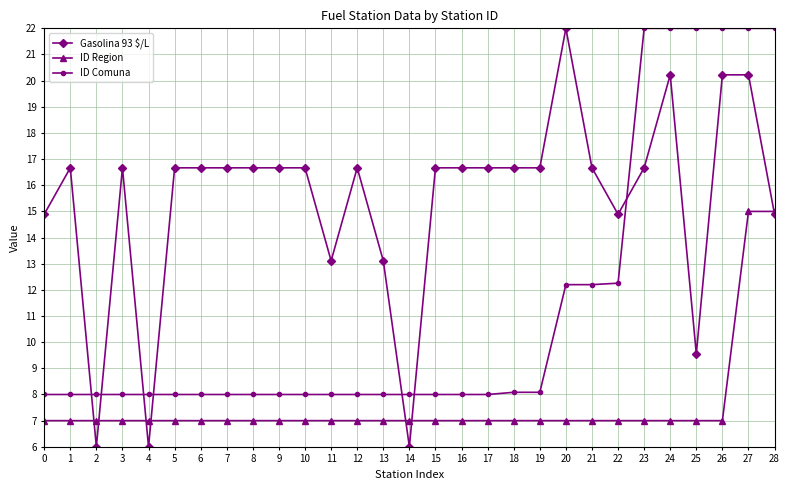

Which series changed the most between 7 and 28?

ID Comuna